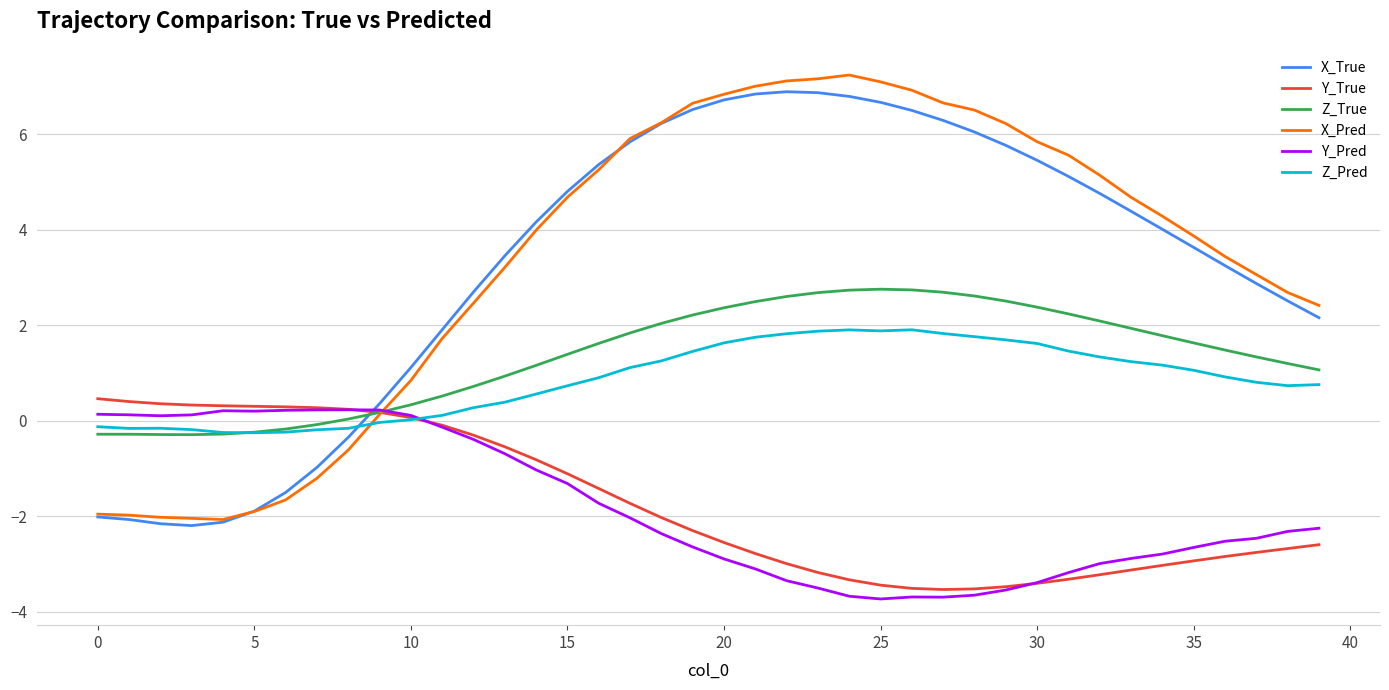

What is the lowest value of the X_Pred series?

-2.1